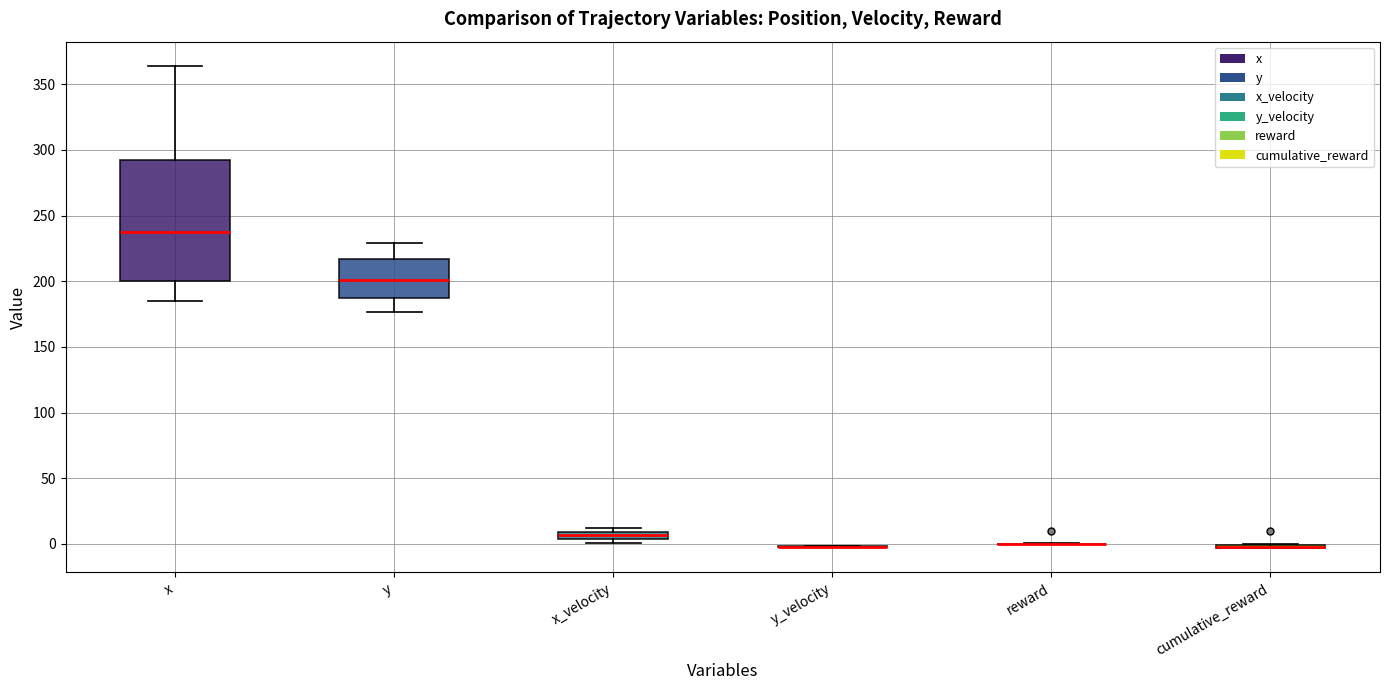

Comparing the boxes themselves (not the whiskers), which one is the tallest?

x